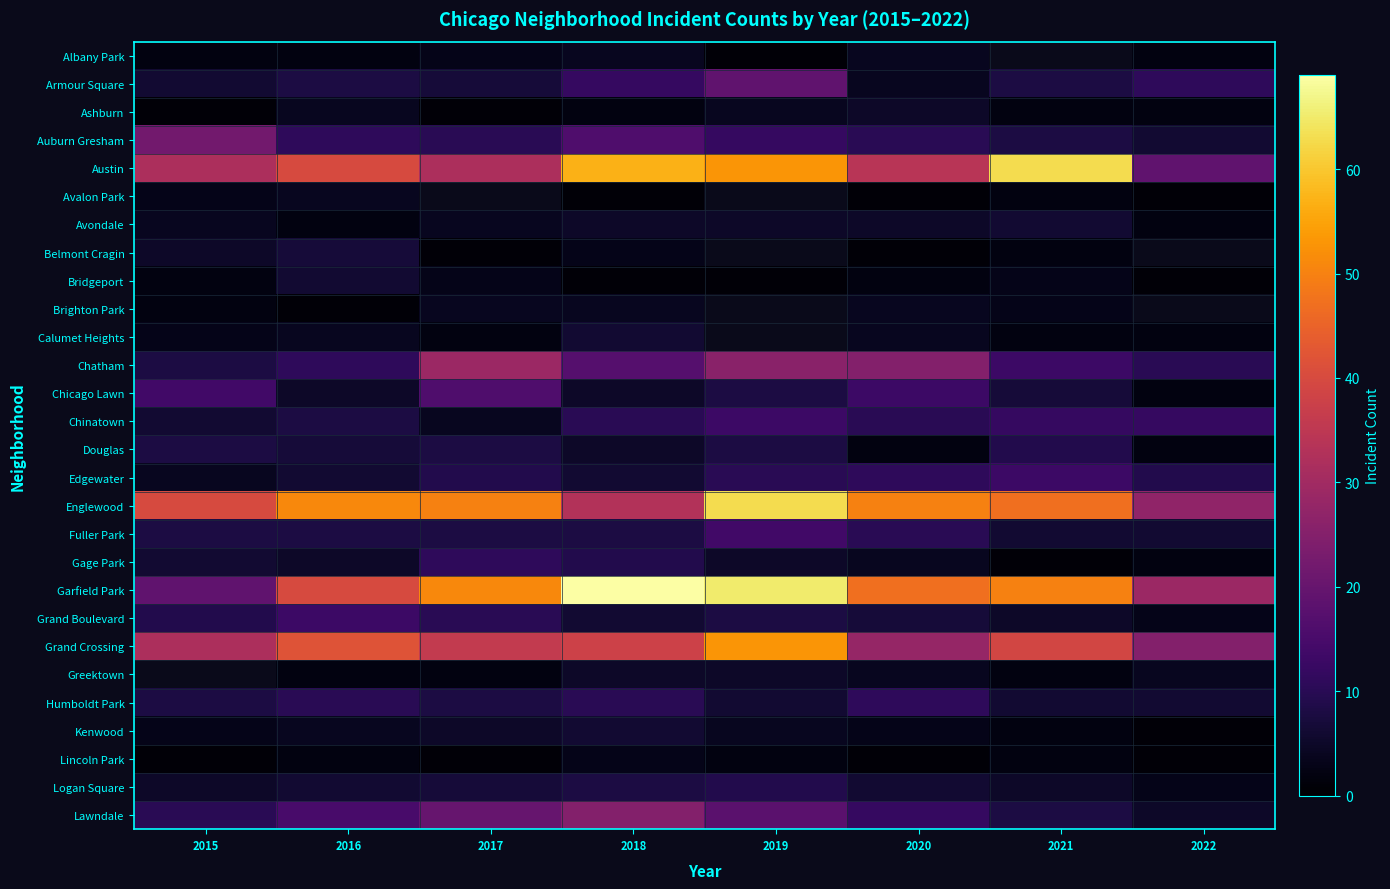

Rank the series by their maximum value, from lowest to highest.

Lincoln Park, Albany Park, Avalon Park, Brighton Park, Ashburn, Avondale, Bridgeport, Calumet Heights, Kenwood, Belmont Cragin, Douglas, Logan Square, Gage Park, Humboldt Park, Chinatown, Edgewater, Grand Boulevard, Fuller Park, Chicago Lawn, Armour Square, Auburn Gresham, Lawndale, Chatham, Grand Crossing, Austin, Englewood, Garfield Park, Greektown